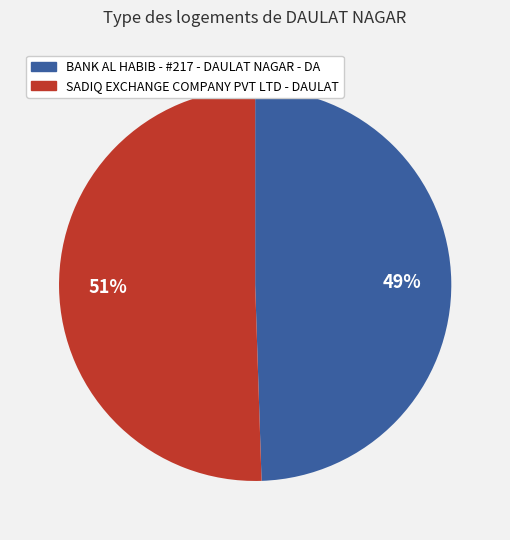

Is it true that SADIQ EXCHANGE COMPANY PVT LTD - DAULAT is 59% of the pie?

False